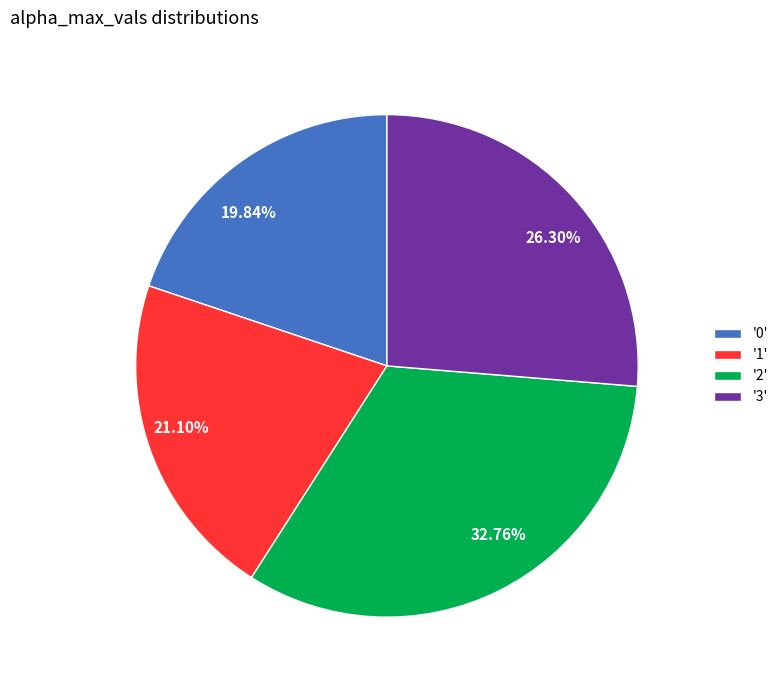

Is there any slice that represents more than half of the pie?

No